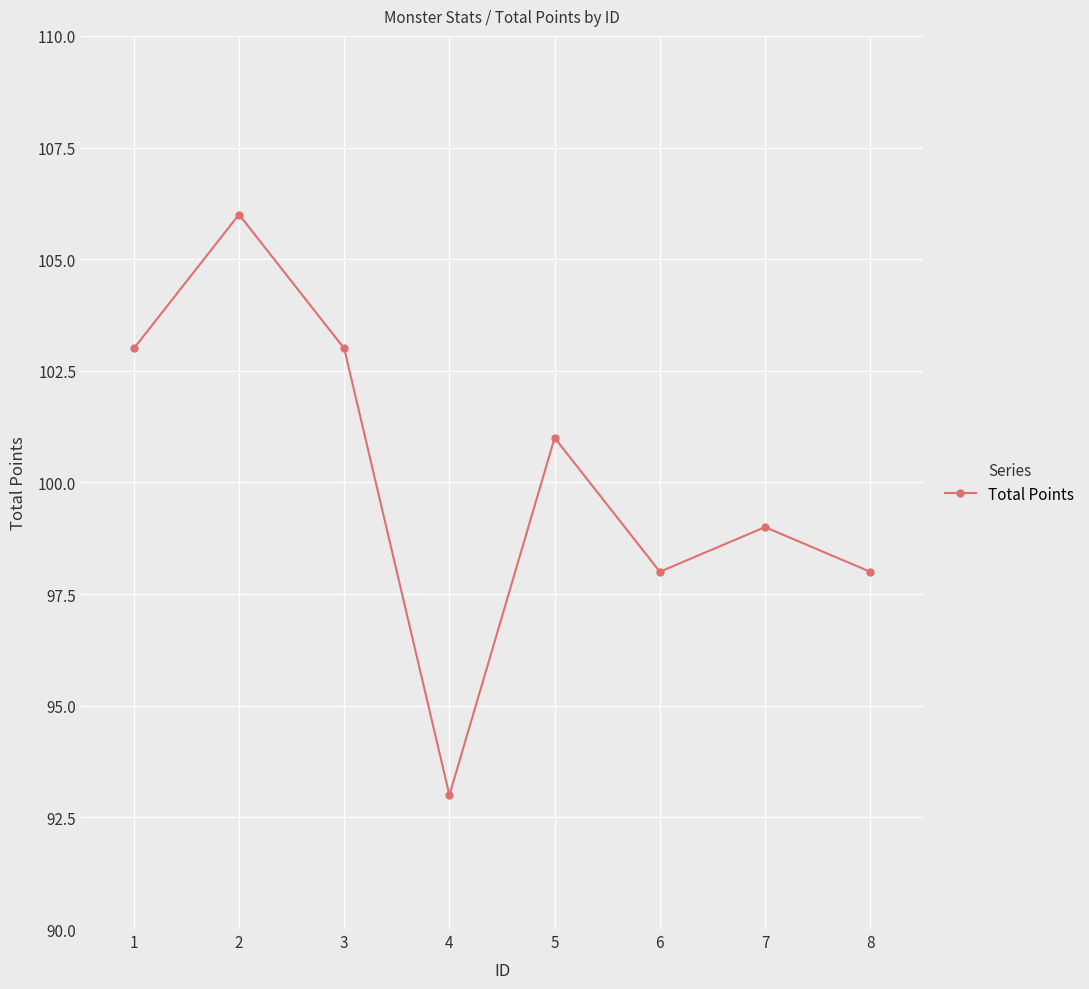

Read the value at 2, to the nearest 10.

110